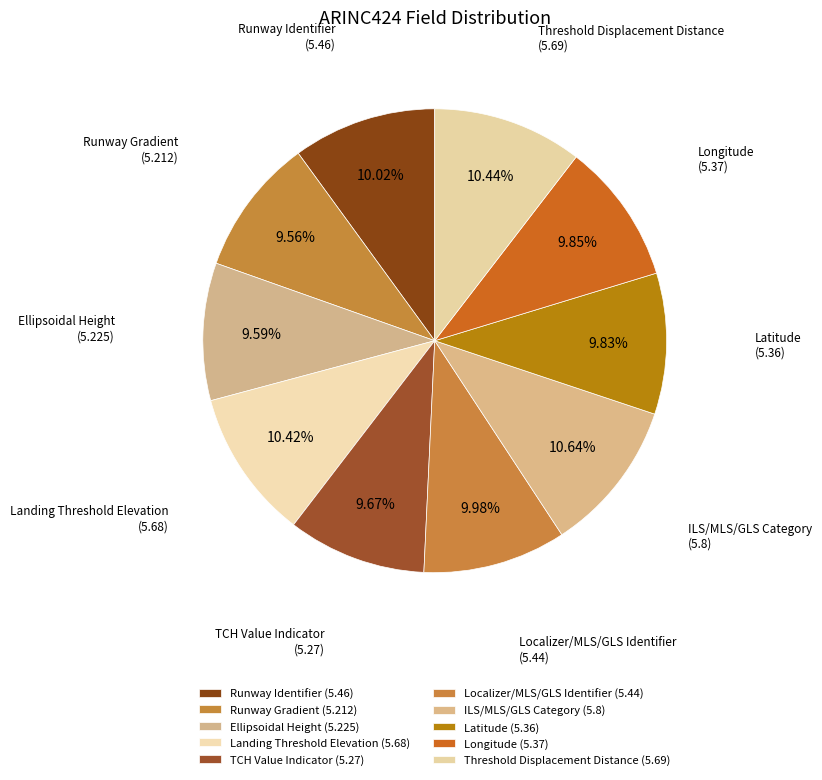

How many slices are in this pie chart?

10